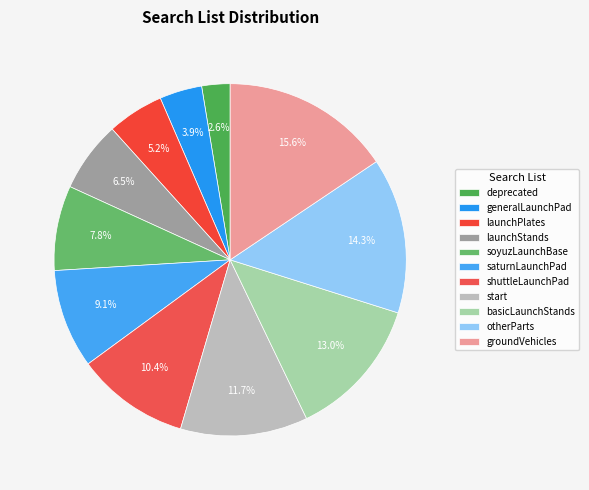

What is the total percentage of basicLaunchStands and shuttleLaunchPad?

23.4%